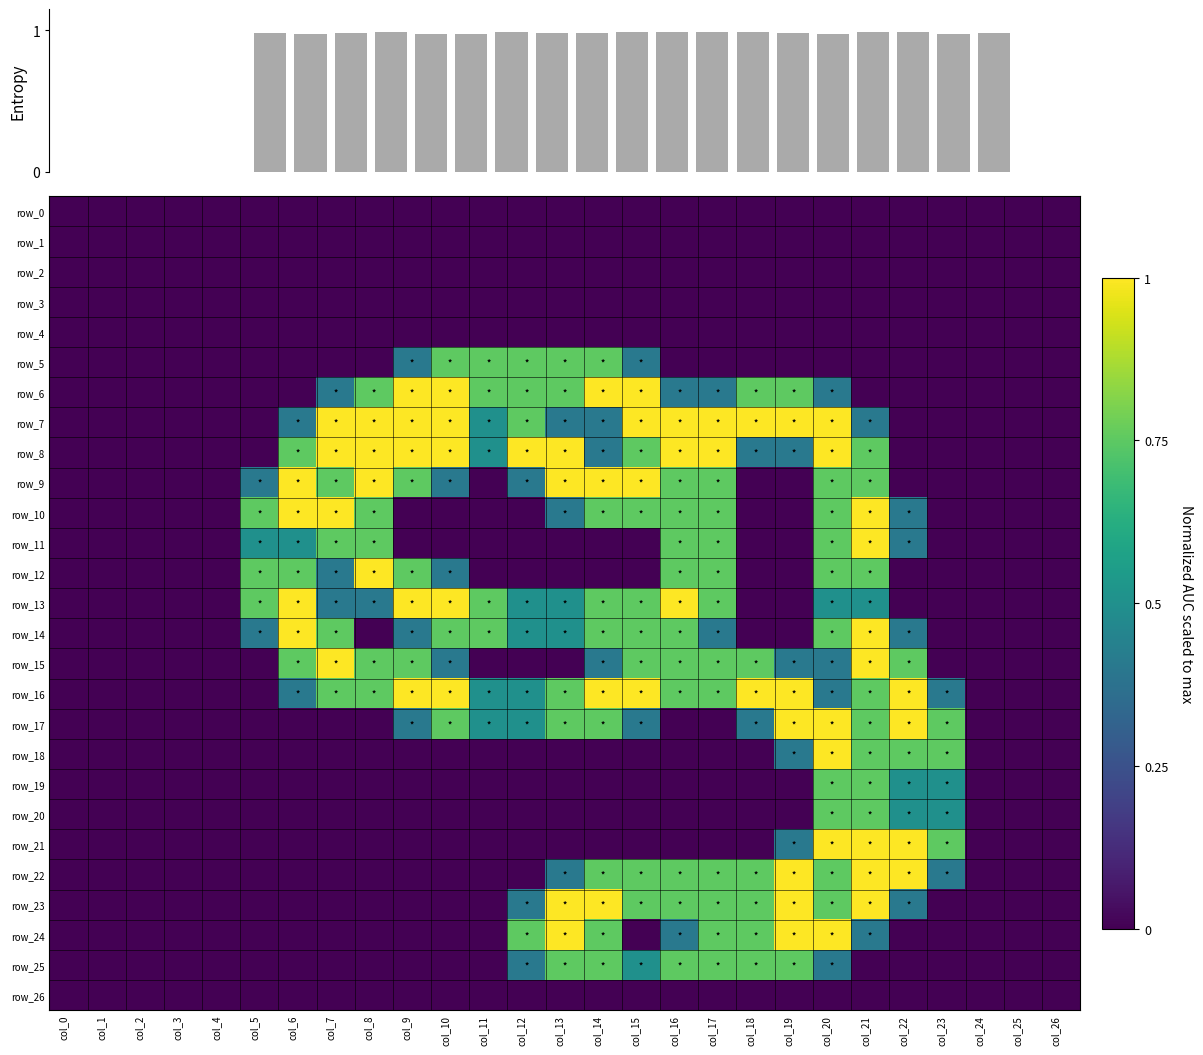

What is the maximum value shown in the chart?

1.0